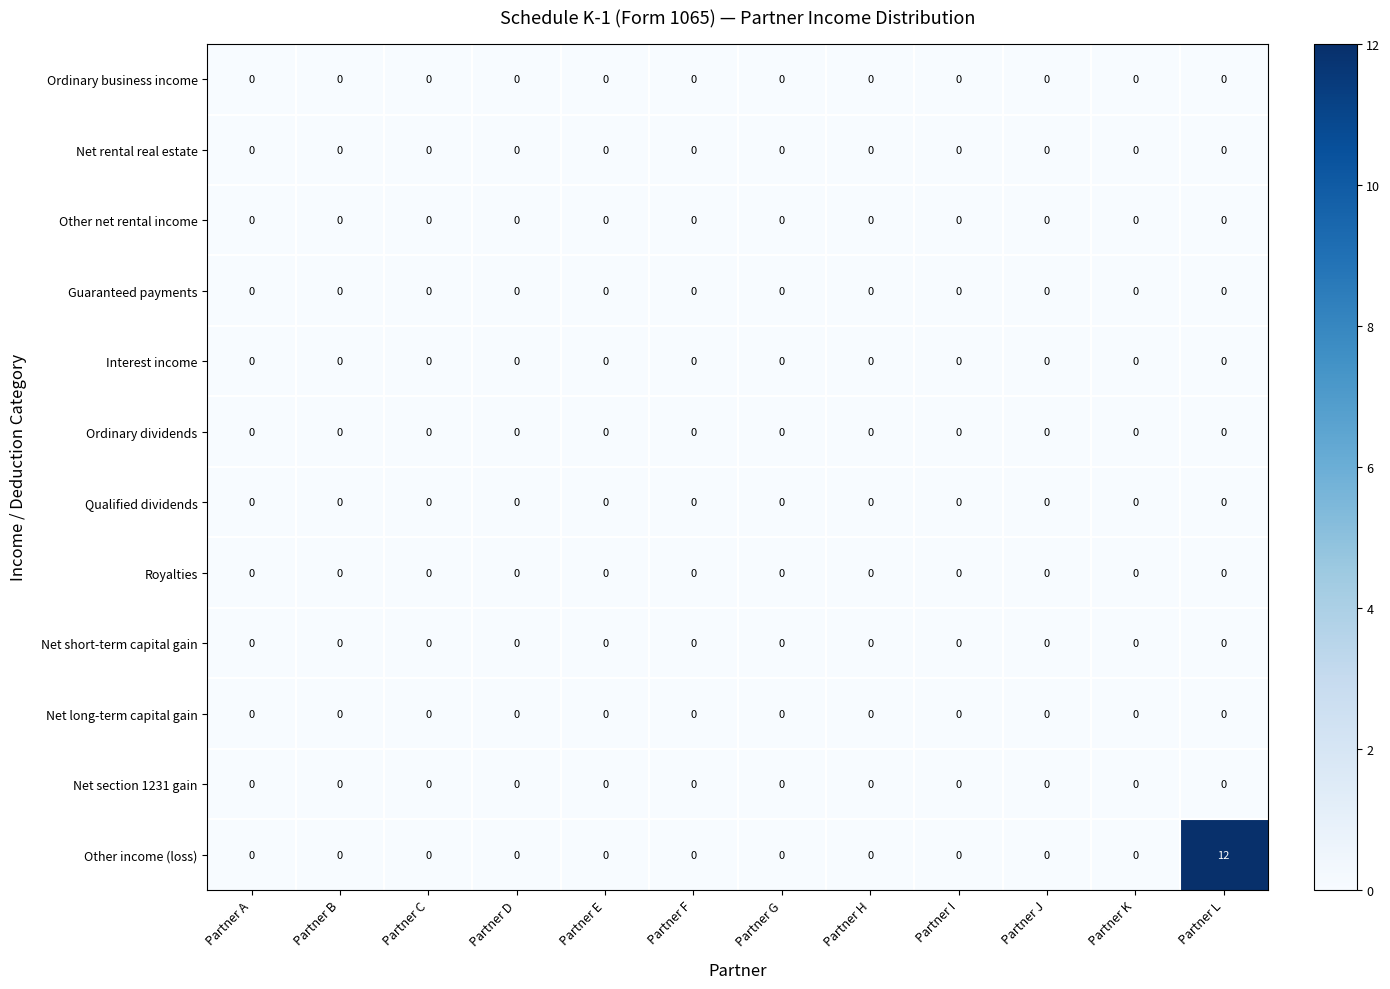

Count the number of data series in this chart.

12